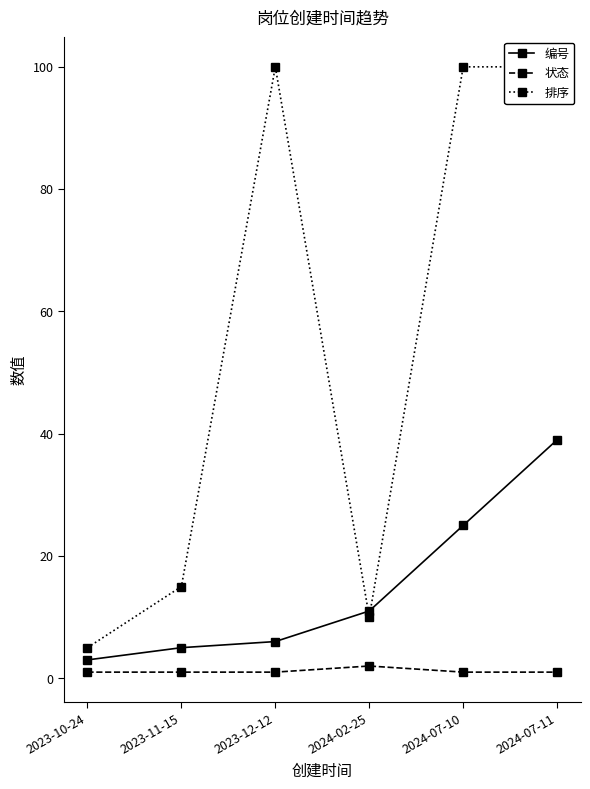

Where is 编号 nearest to the value 21?

2024-07-10